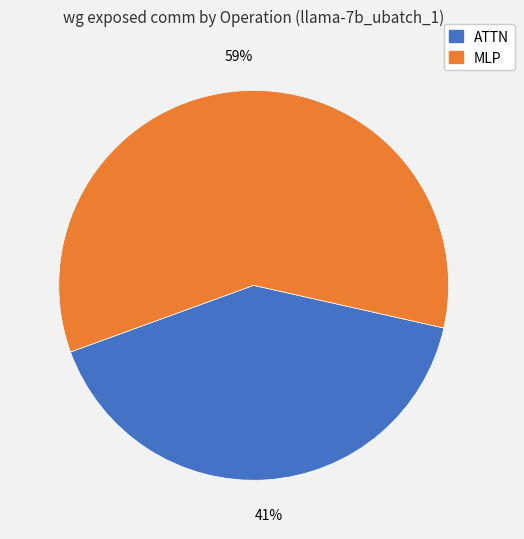

Is there a majority slice in this chart?

Yes